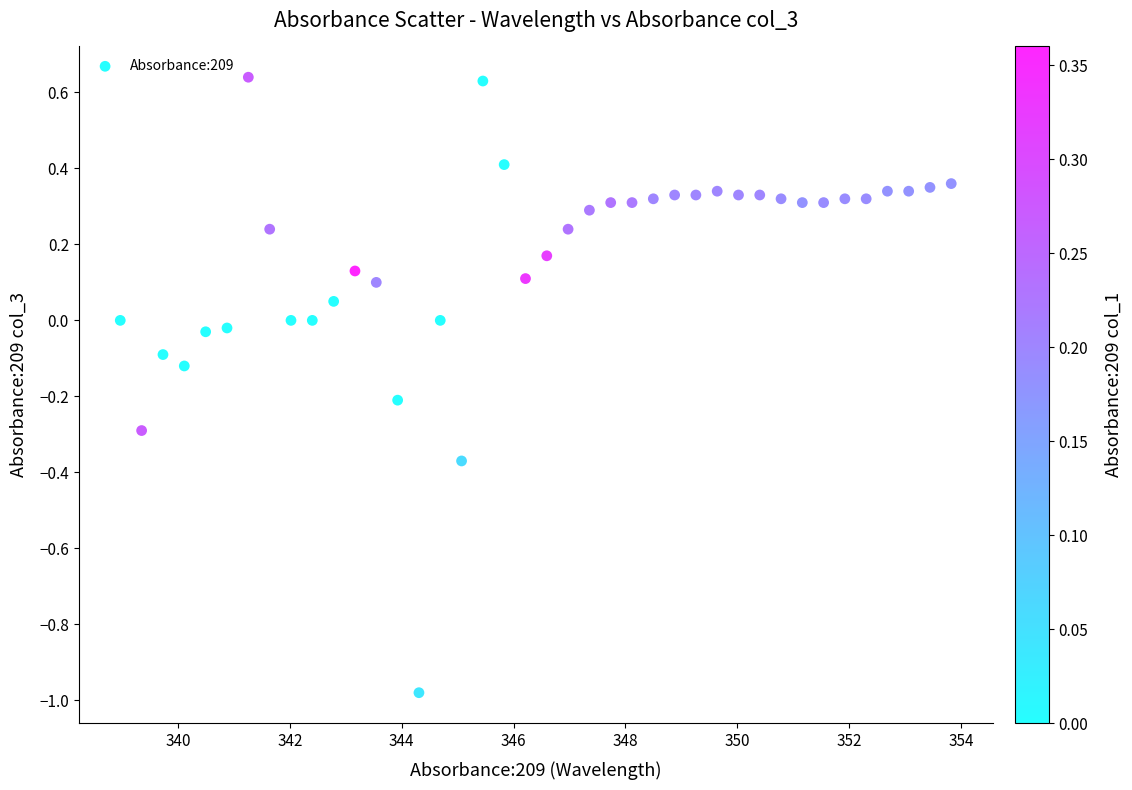

What is the range of X values (max minus min)?

14.9